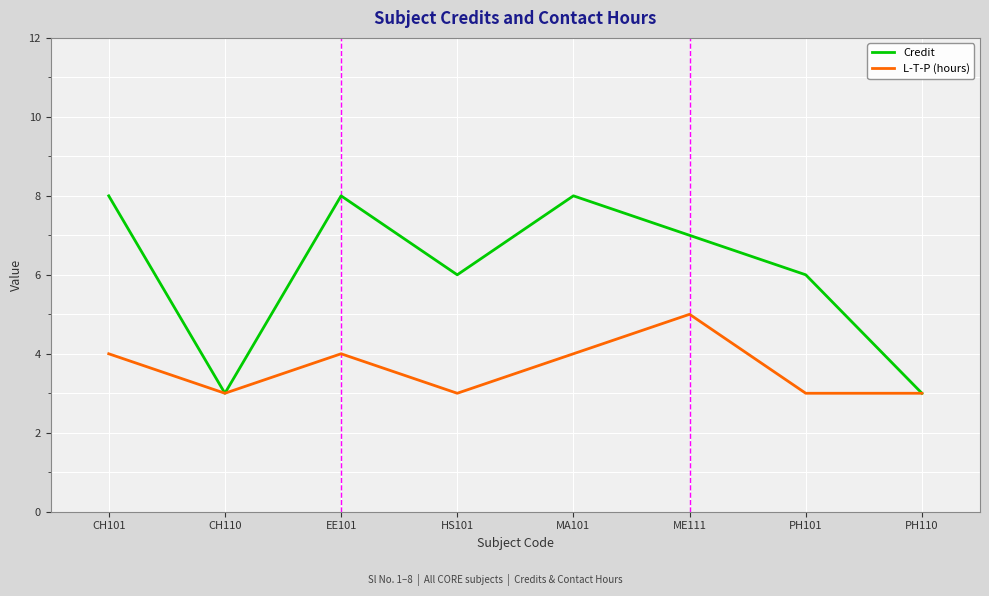

What position from the left is EE101?

3